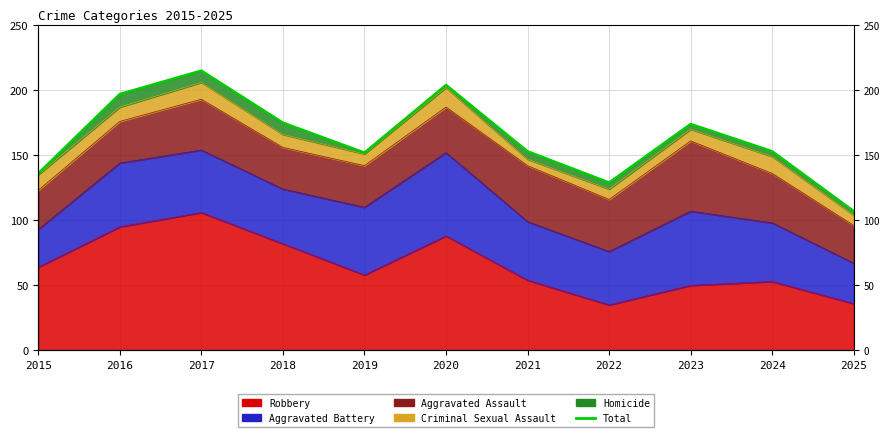

True or false: there are more than 0 points higher than both neighbors.

True